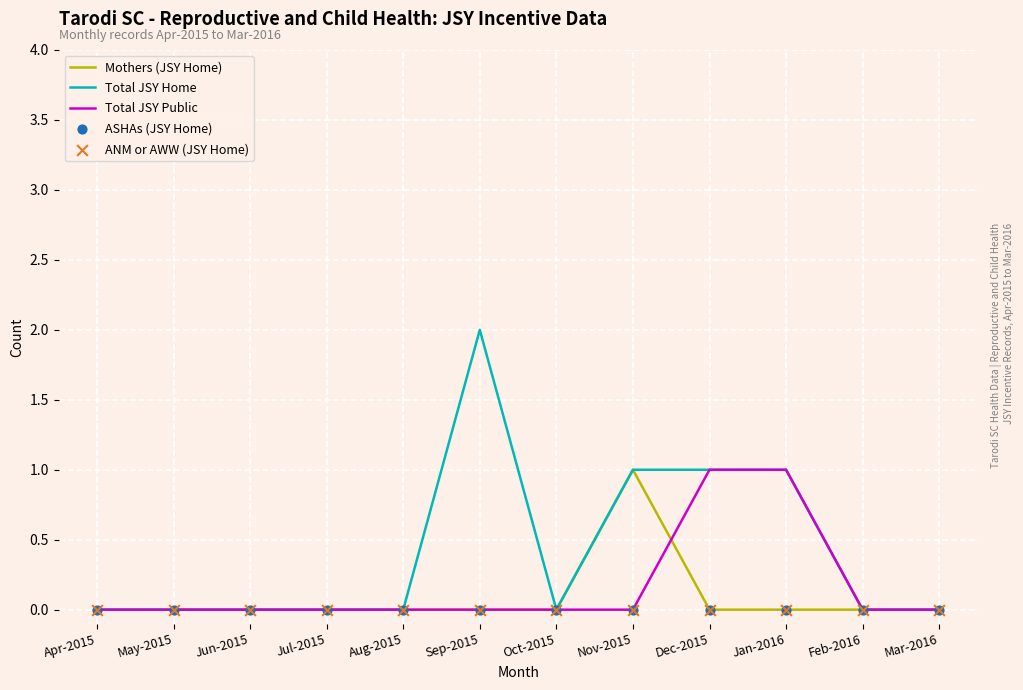

What position from the left is Dec-2015?

9